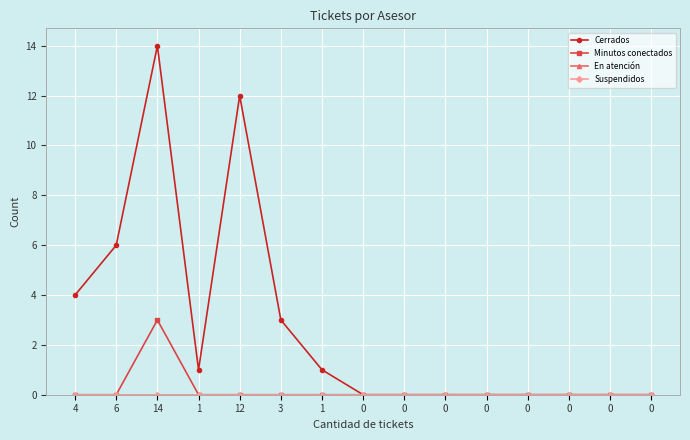

What is the label of the 10th point from the right?

3